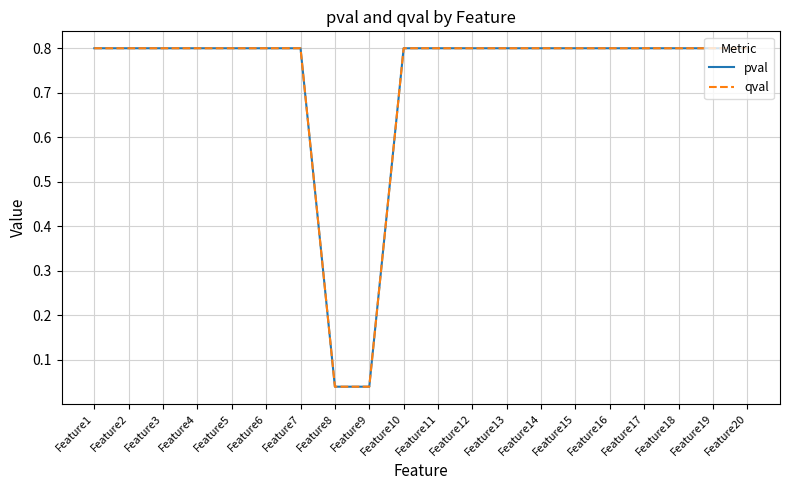

What value does the pval series have at Feature10?

0.8